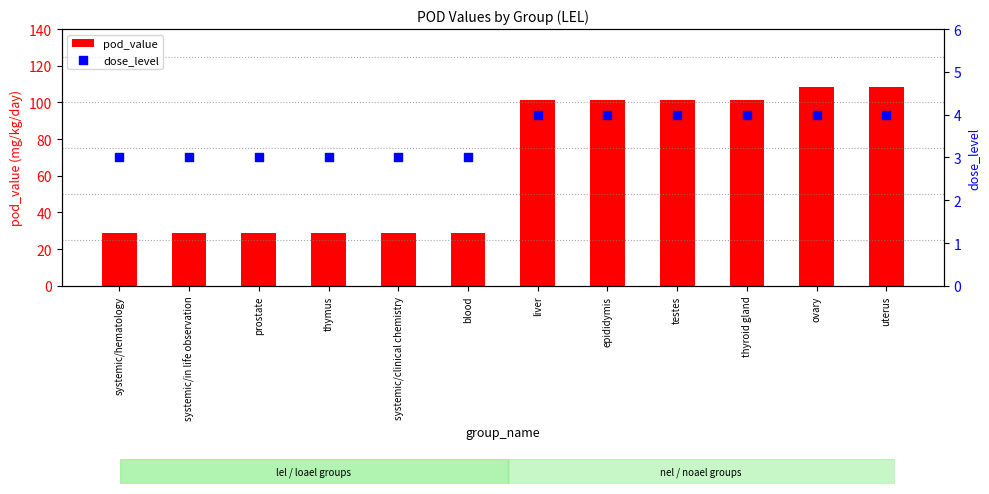

At which category is the sum across all series the highest?

ovary